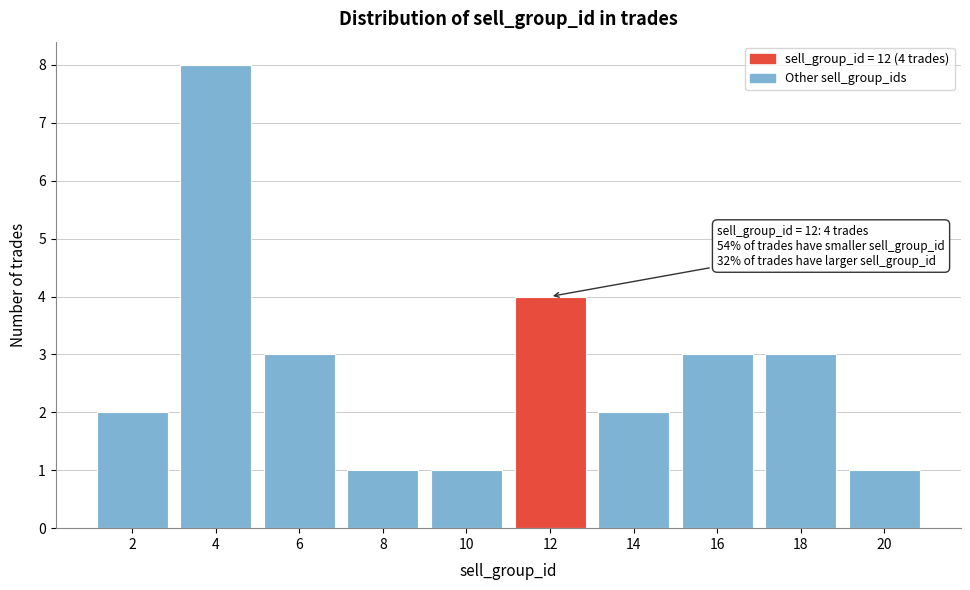

Reading right to left, transcribe all the data shown in this chart.

1	3	3	2	4	1	1	3	8	2